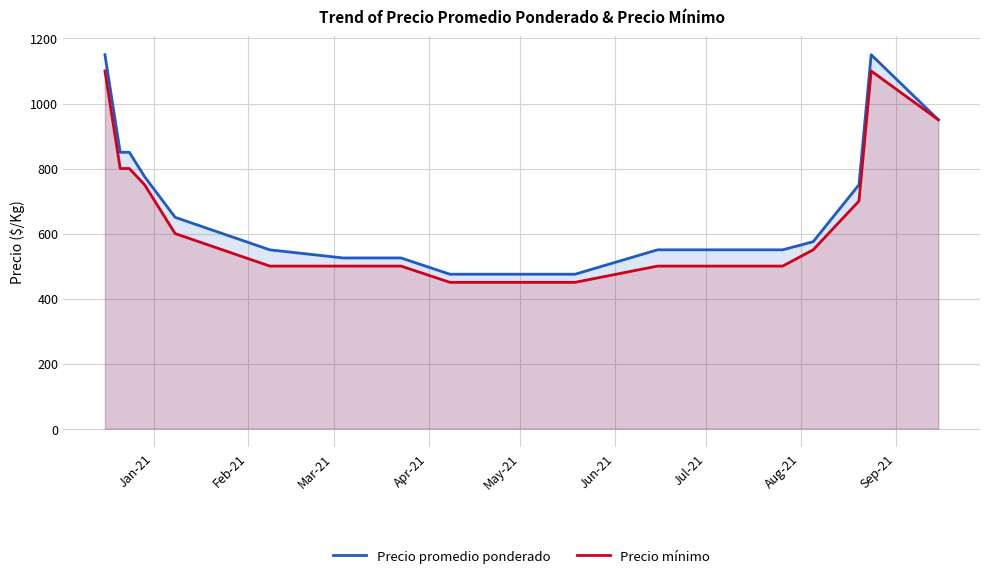

Which series has the largest range (max minus min)?

Precio promedio ponderado